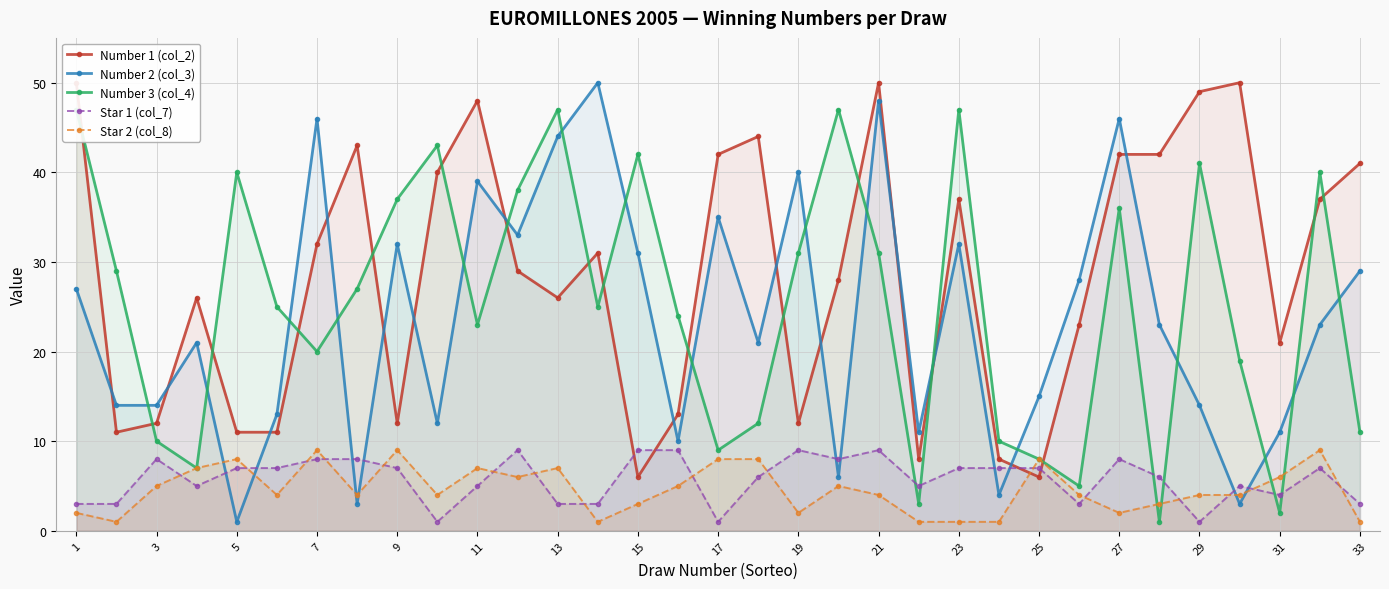

How many interior local valleys does the Star 2 (col_8) series have?

8